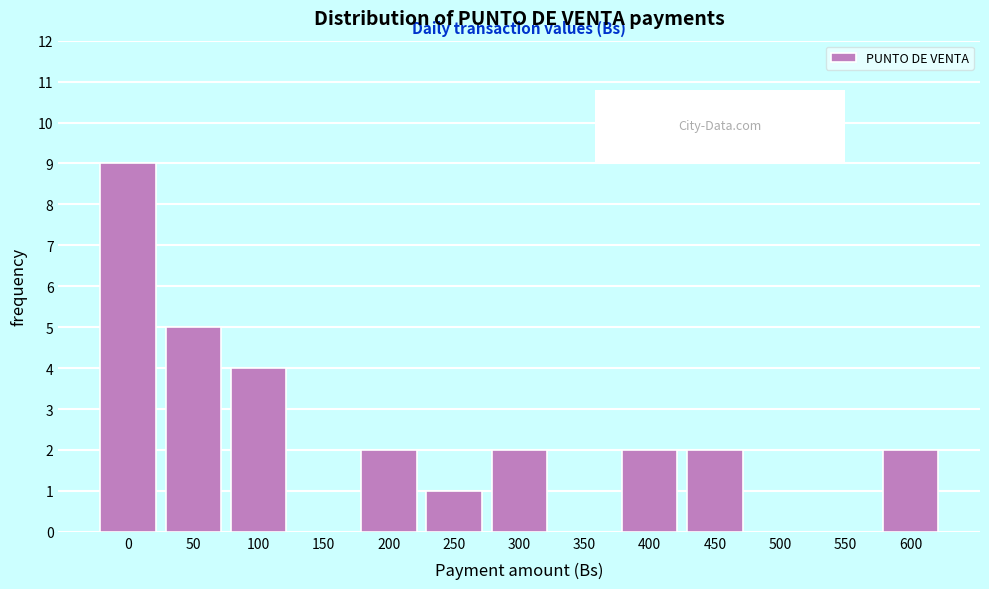

Reading right to left, extract all data points from this chart.

600=2	550=0	500=0	450=2	400=2	350=0	300=2	250=1	200=2	150=0	100=4	50=5	0=9